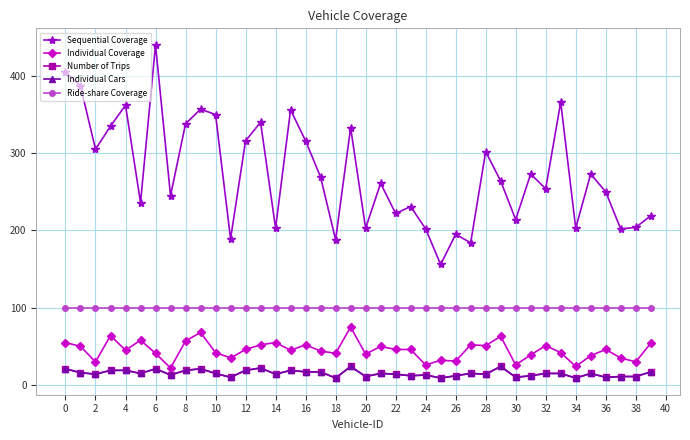

Does the chart have visible grid lines?

Yes